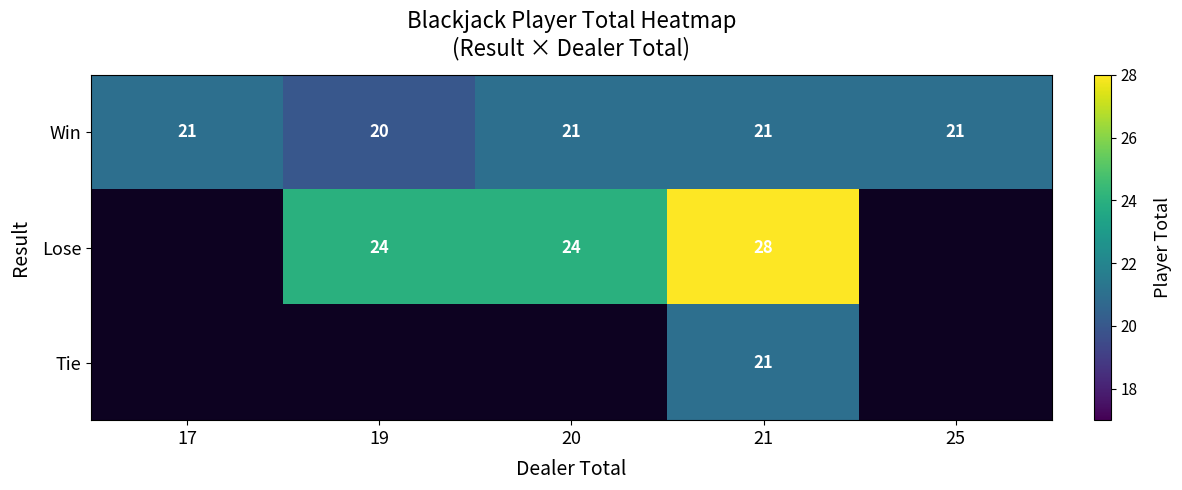

What is the sum of all Win values?

104